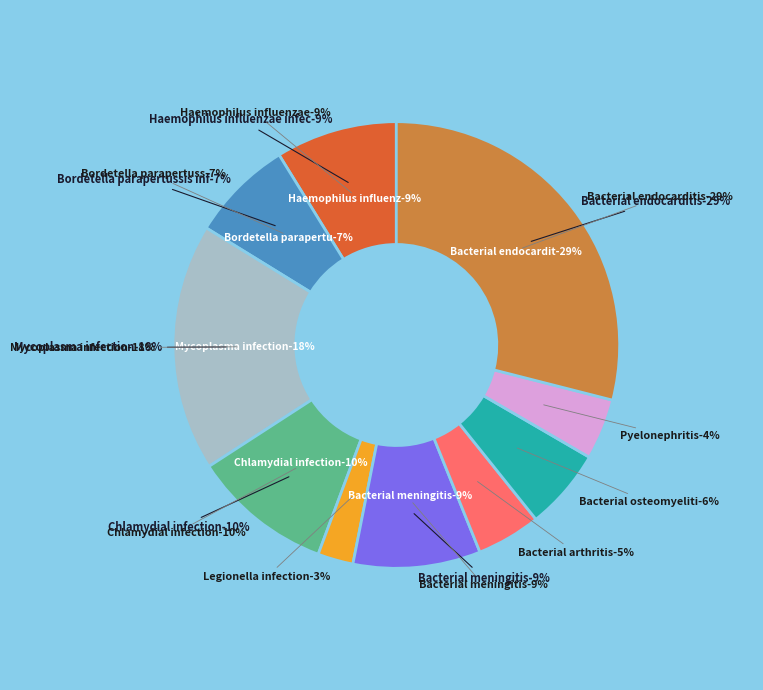

What percentage is the Bacterial arthritis slice, to the nearest percent?

5%